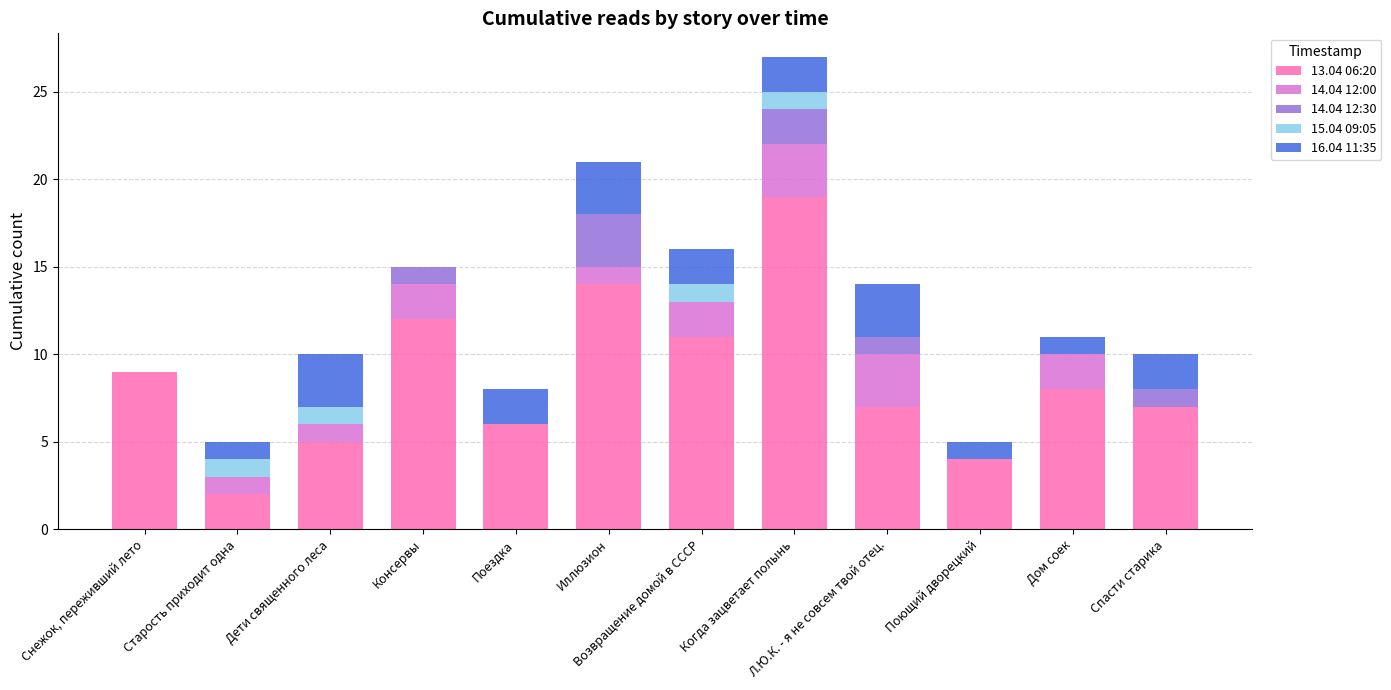

At which category is the sum across all series the highest?

Когда зацветает полынь